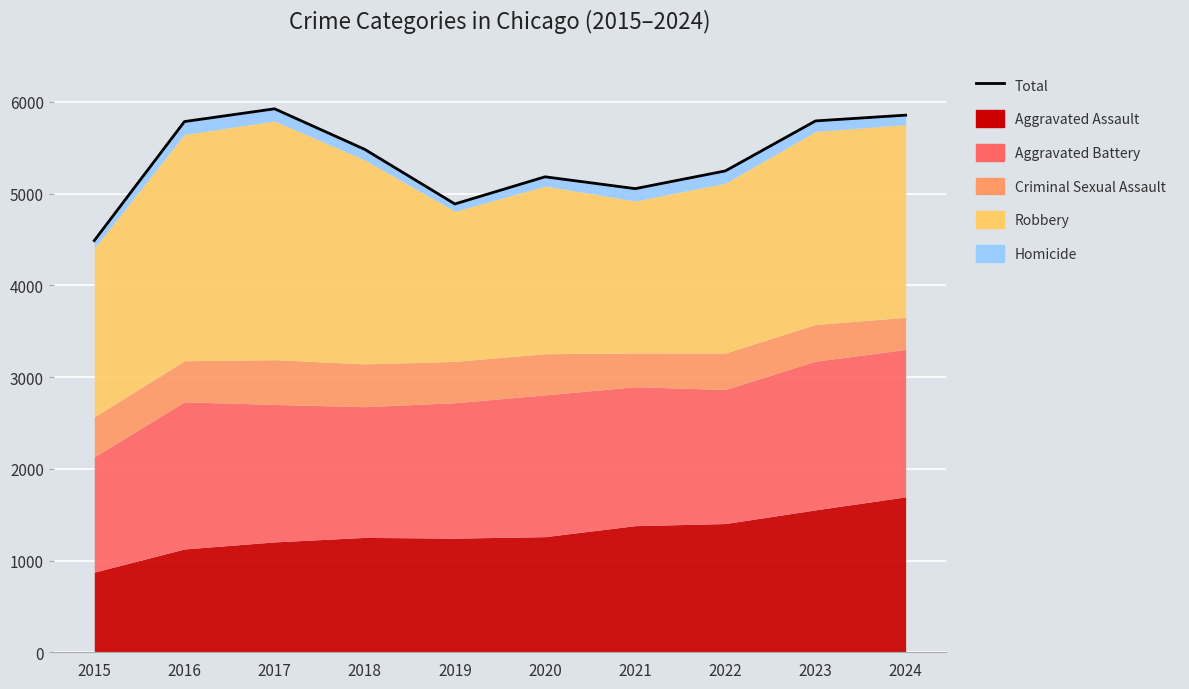

What is the difference between the maximum and second lowest values?

1037